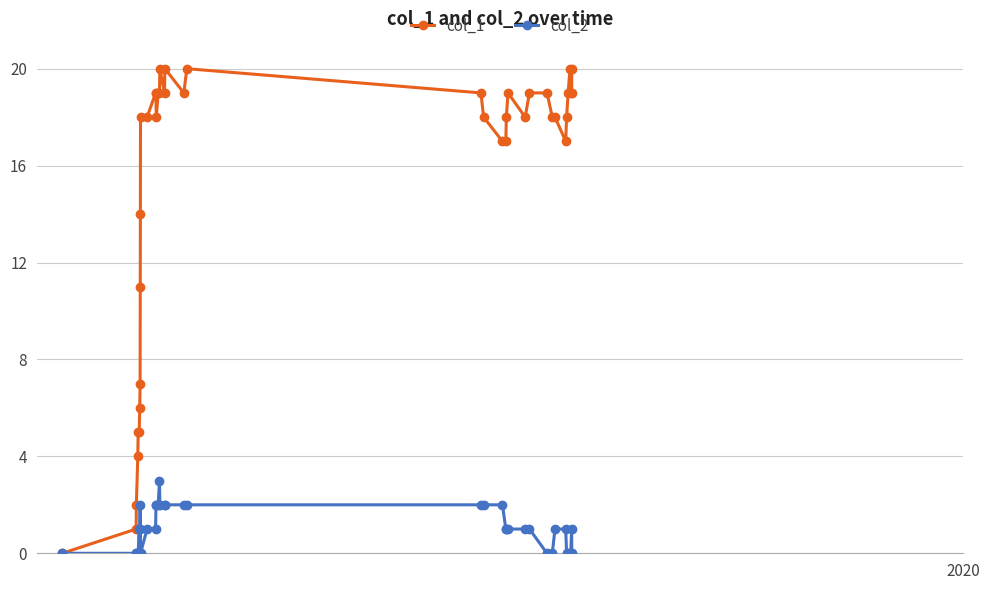

What is the greatest value displayed?

20